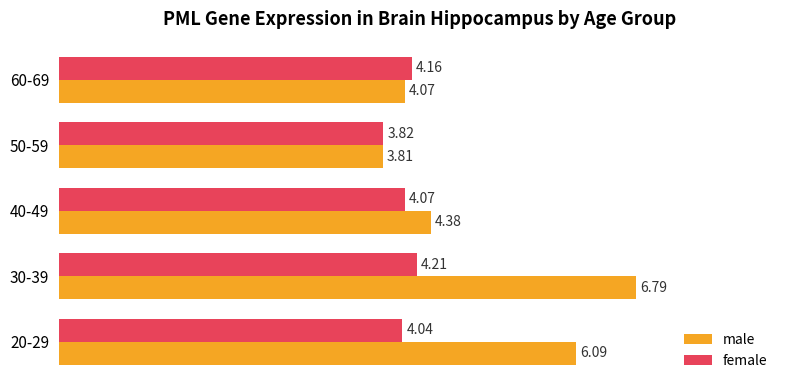

List the series in order of their overall mean, highest first.

male, female